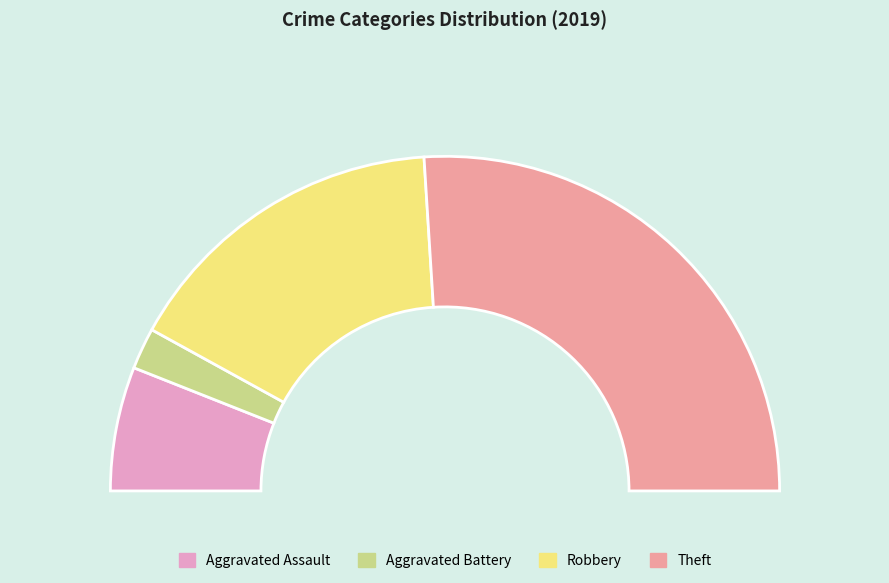

Between Aggravated Battery and Aggravated Assault, which is larger?

Aggravated Assault